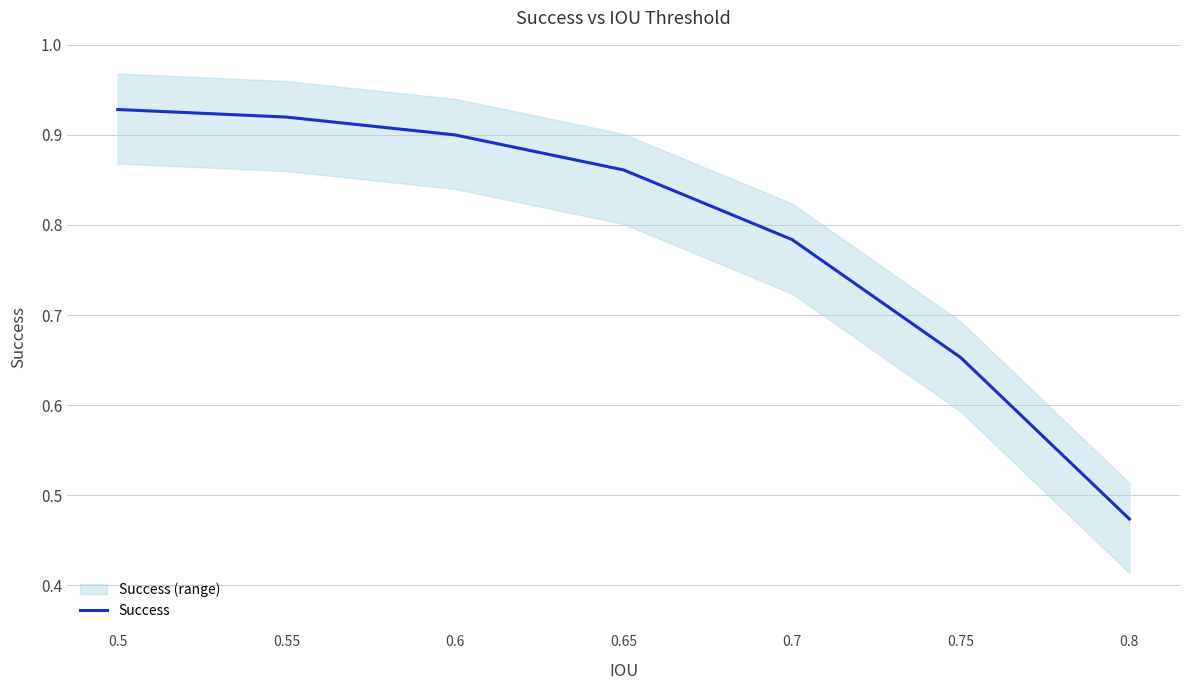

What is the smallest value displayed?

0.5